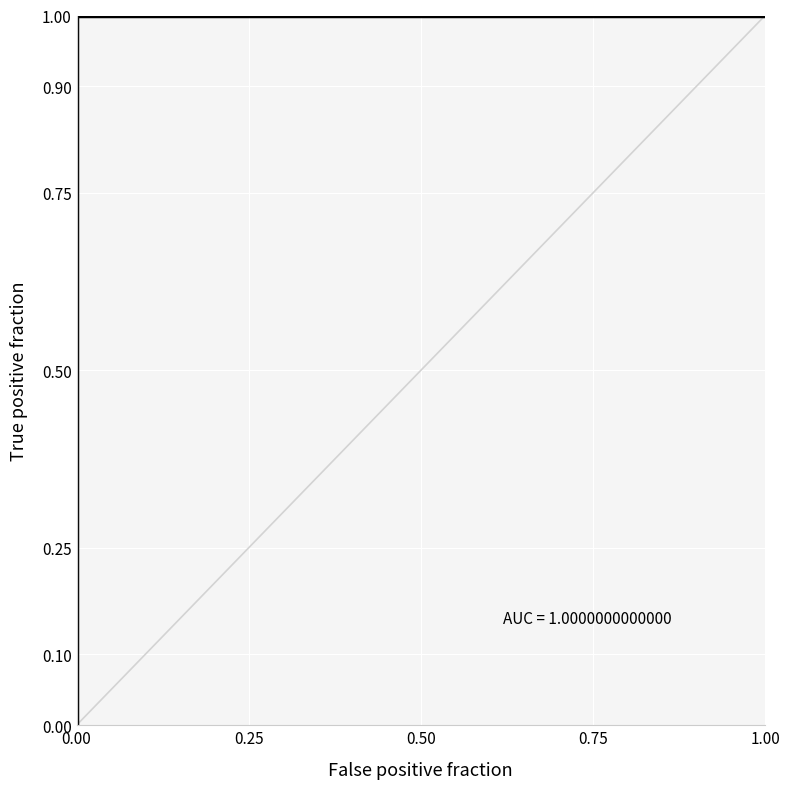

What is the maximum value shown in the chart?

1.0